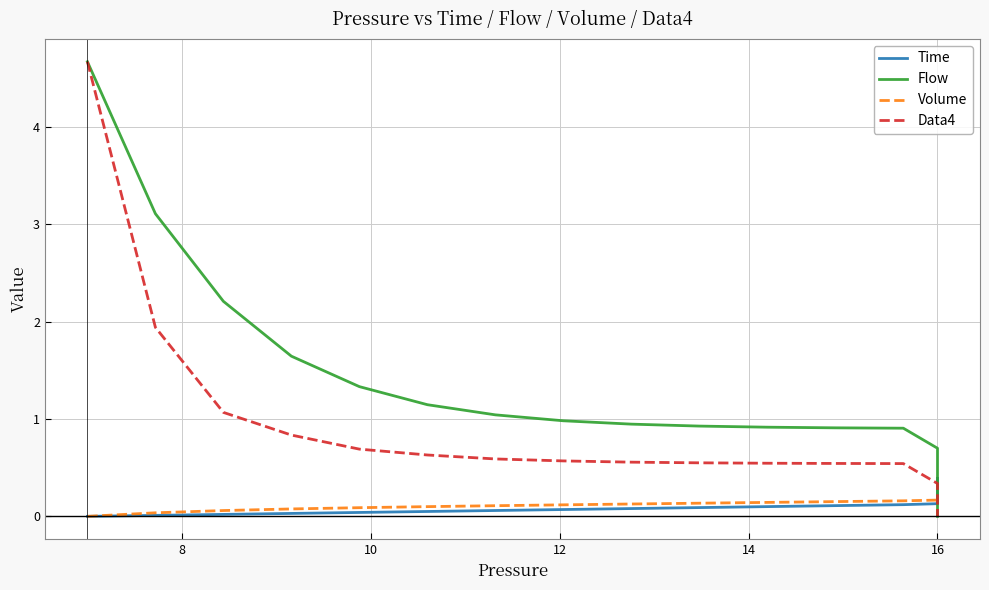

Does the chart display data point markers on the line(s)?

No